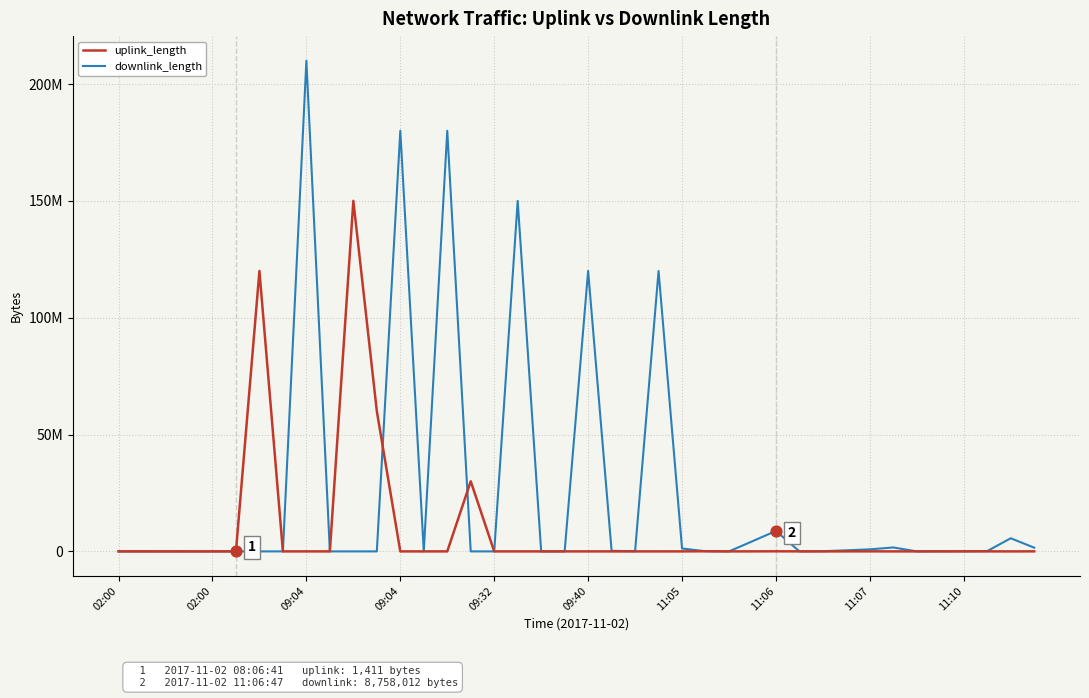

What are all the series names shown in the legend?

uplink_length, downlink_length